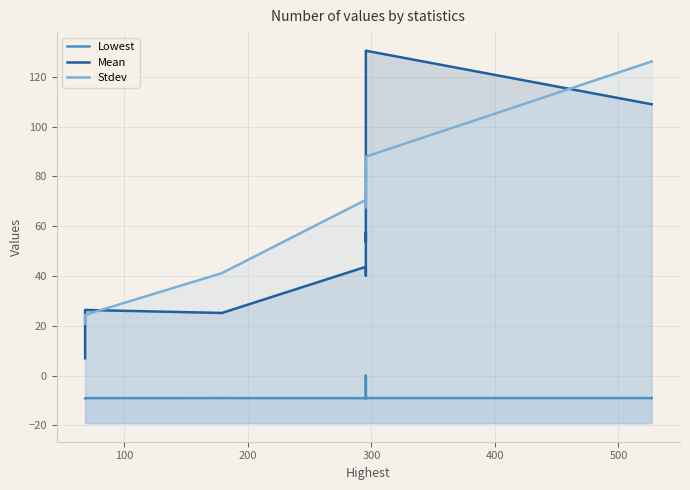

Rank the series by their maximum value, from lowest to highest.

Lowest, Stdev, Mean